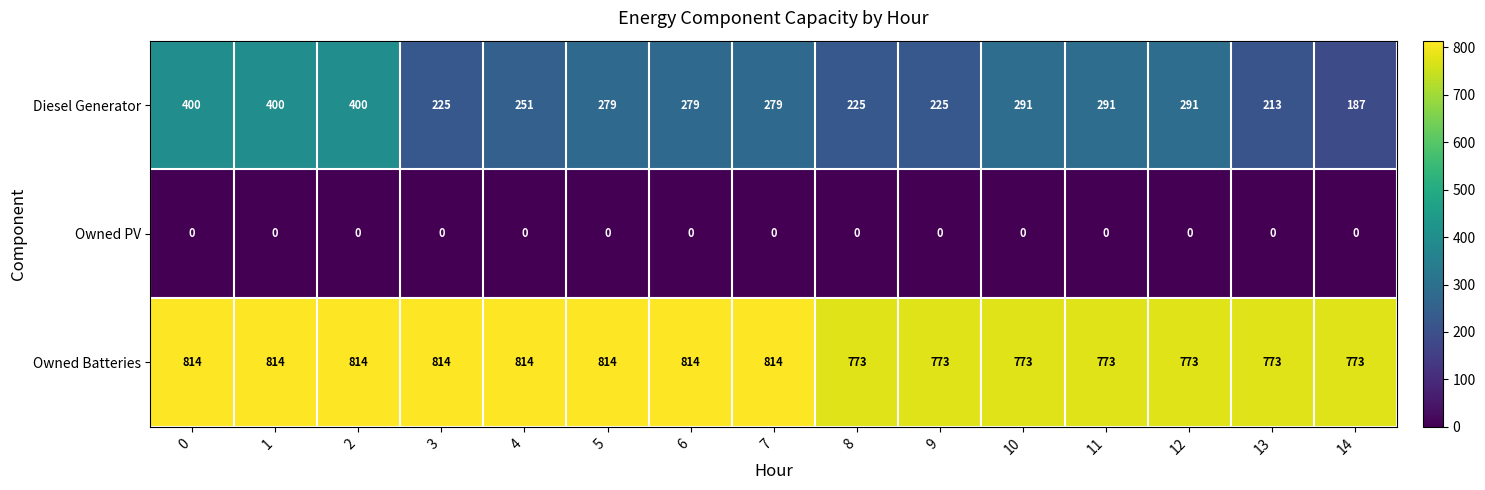

What is the average value of the Owned Batteries series?

795